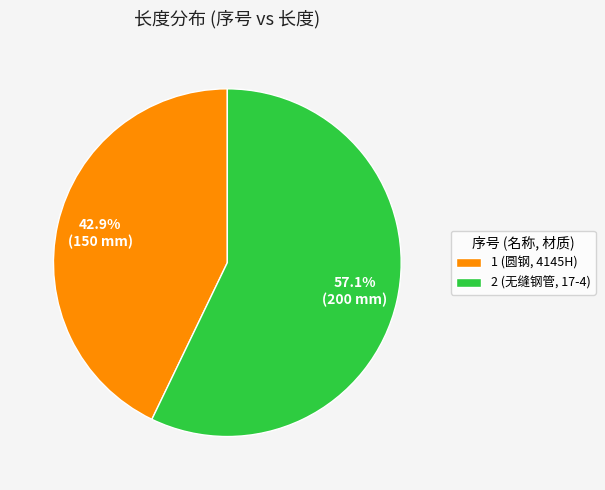

To the nearest percent, what is the average slice percentage?

50%